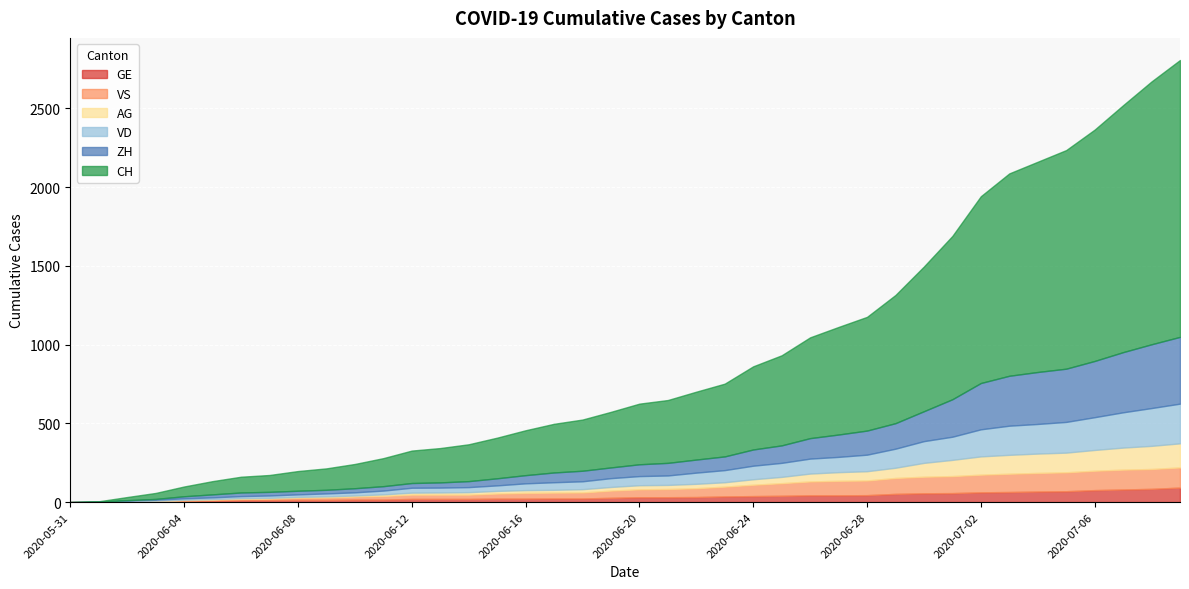

How many intersections are there between VS and AG?

1